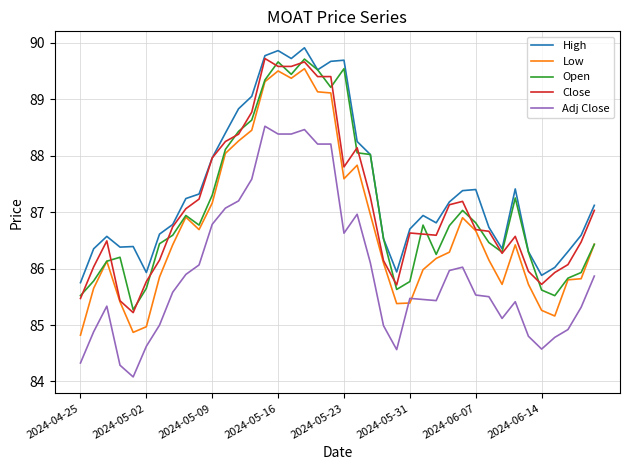

What is the greatest value displayed?

89.9